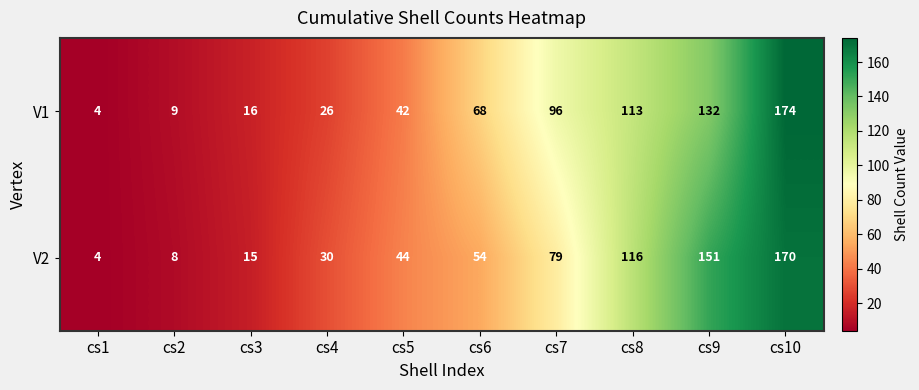

True or false: V1 has a value of 72 at cs9.

False